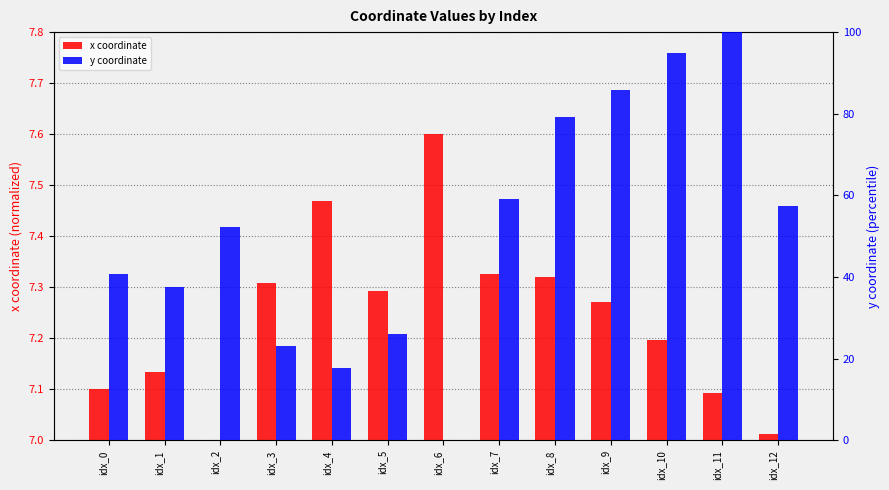

Which series changed the most between idx_0 and idx_12?

y coordinate